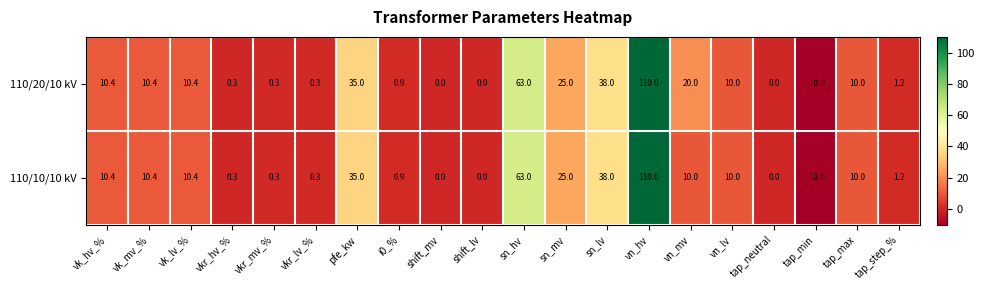

How many data points does each series have?

20